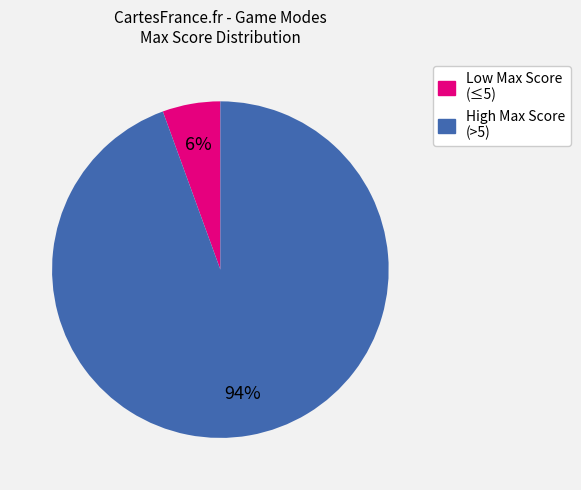

Is there any slice that represents more than half of the pie?

Yes